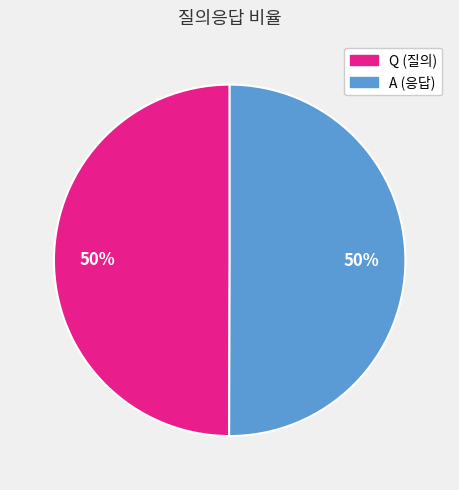

Approximately how many times larger is the value at A compared to Q?

1.0